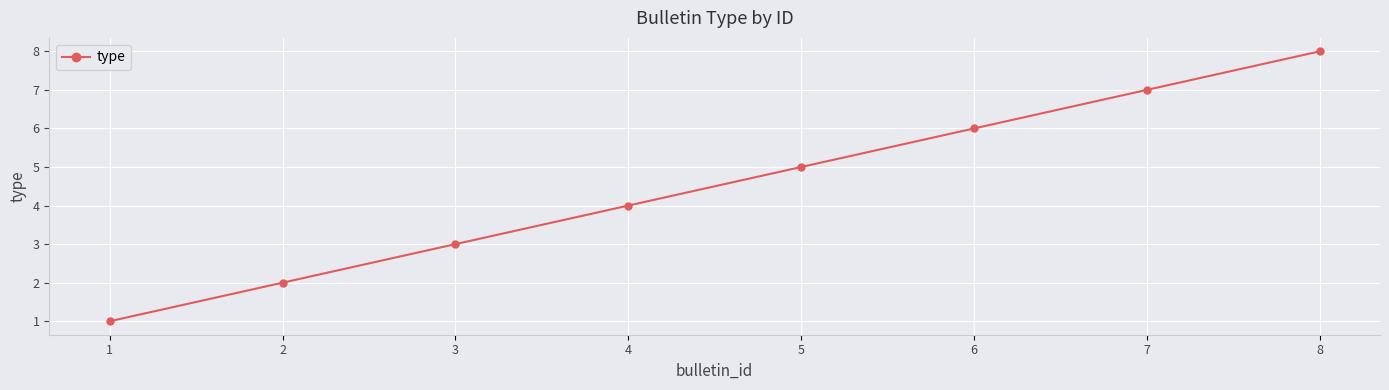

At which category does the chart reach its peak across all series?

8